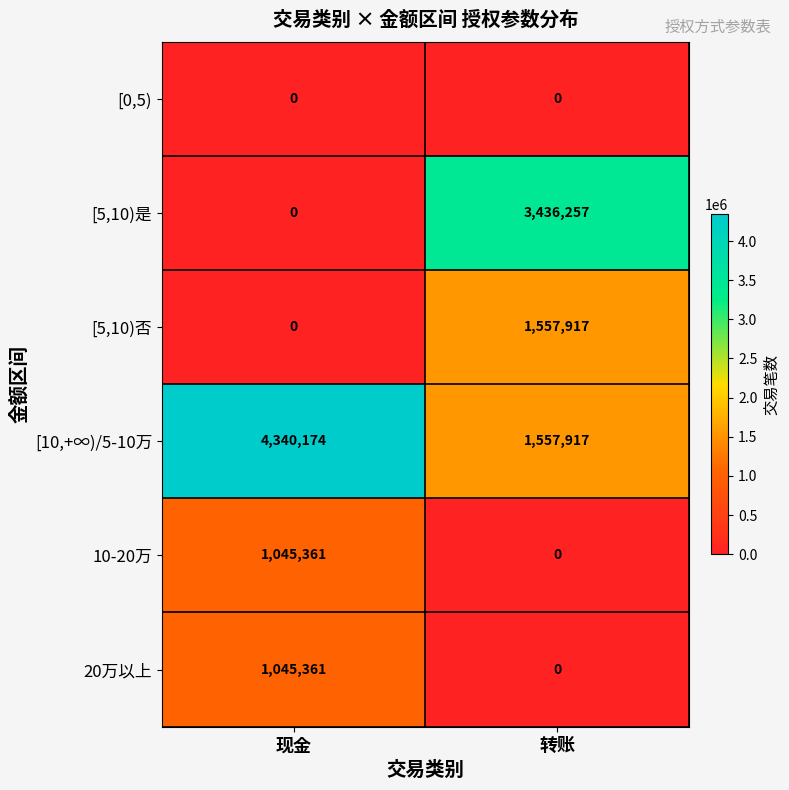

List the labels in order of [5,10)否 value, largest first.

转账, 现金